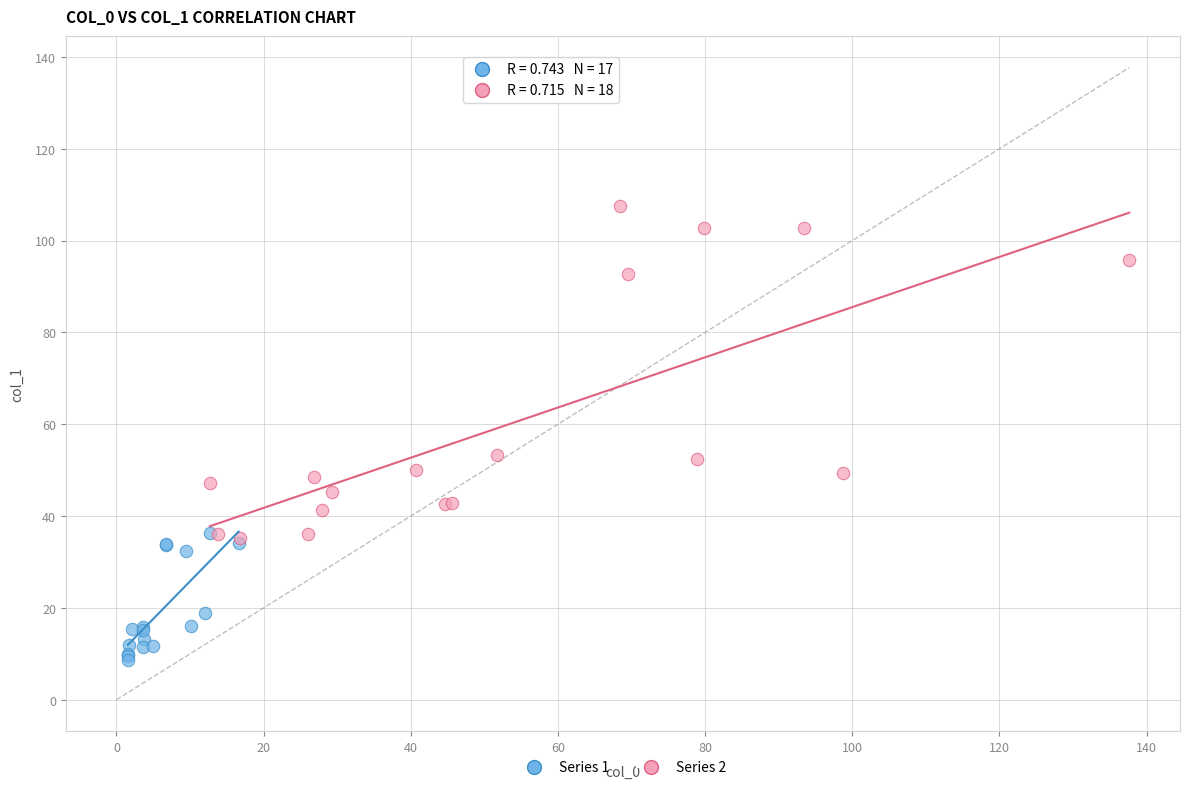

Which series contains the highest Y value?

Series 2